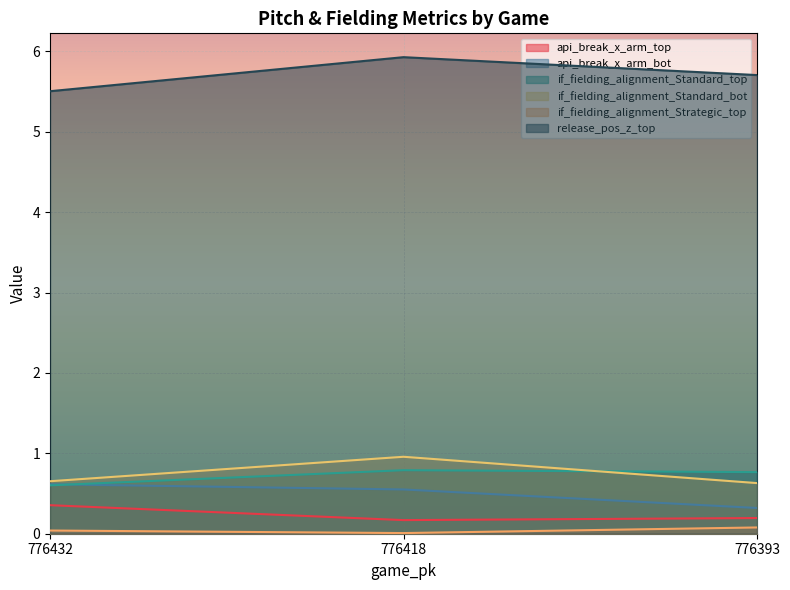

What is the difference between the highest and lowest values at 776432?

5.5